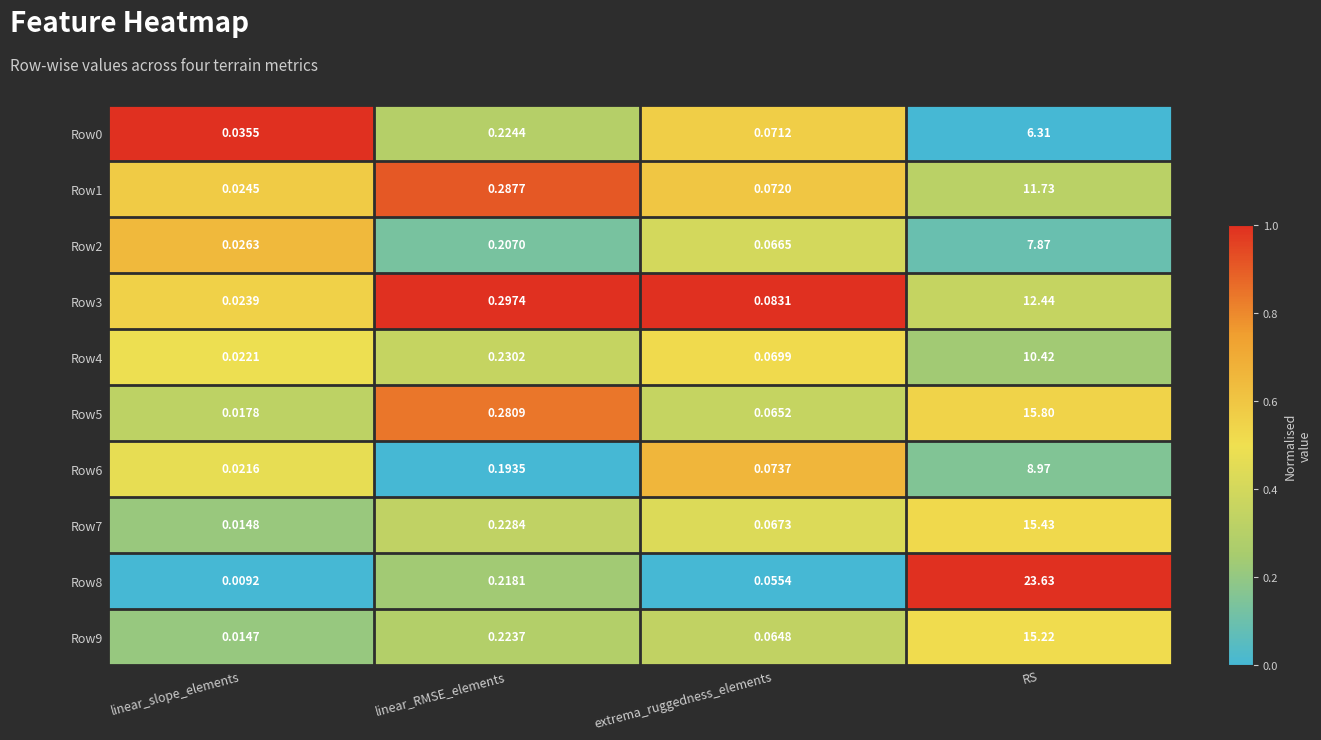

What is the total value across all series at extrema_ruggedness_elements?

0.7